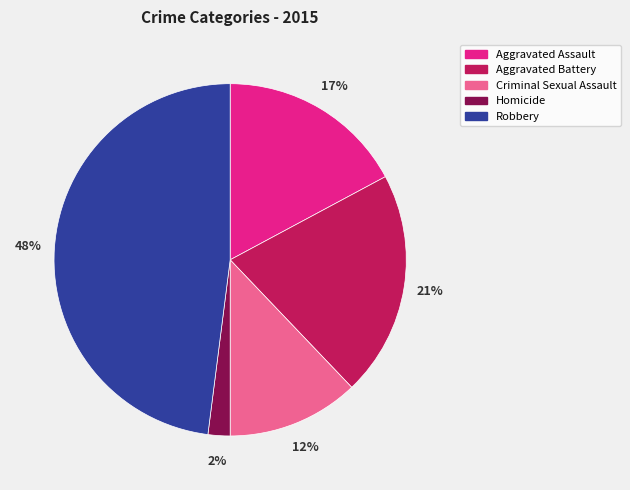

Does any single category account for the majority?

No